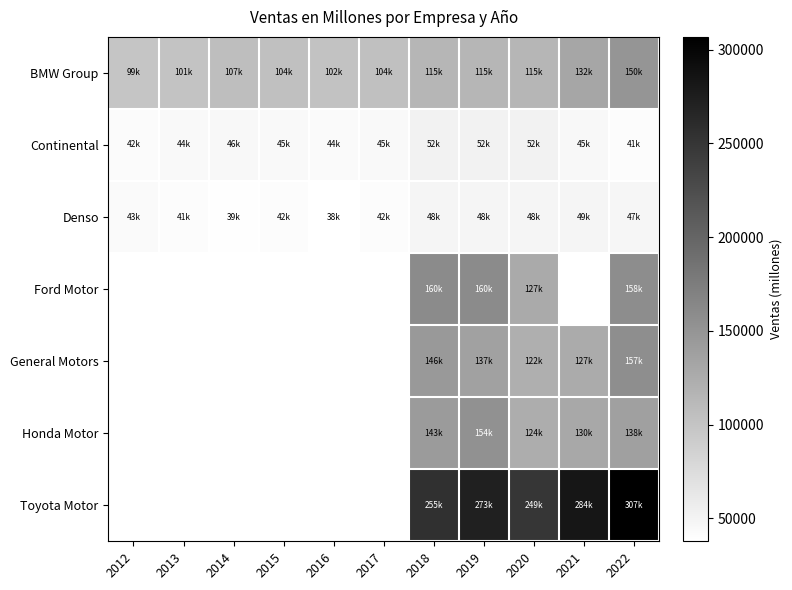

Where does the BMW Group series first go above 106654?

2014